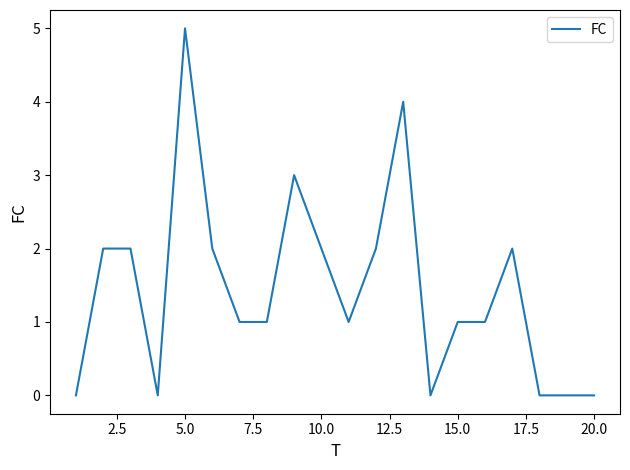

Does the chart have visible grid lines?

No